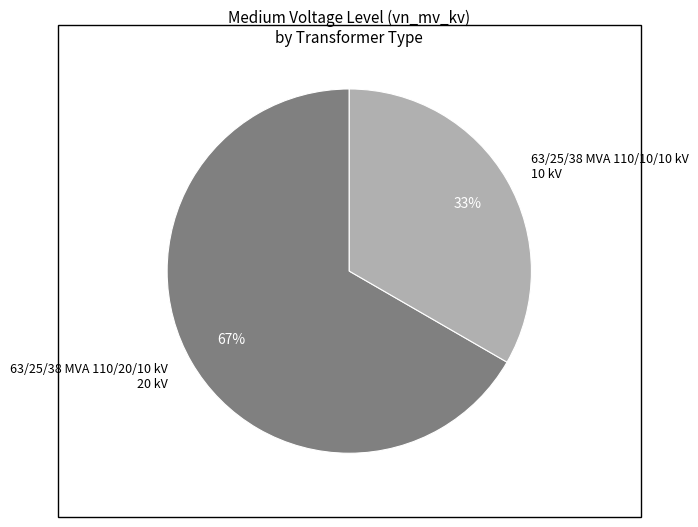

Which slice represents more than half of the pie?

63/25/38 MVA 110/20/10 kV